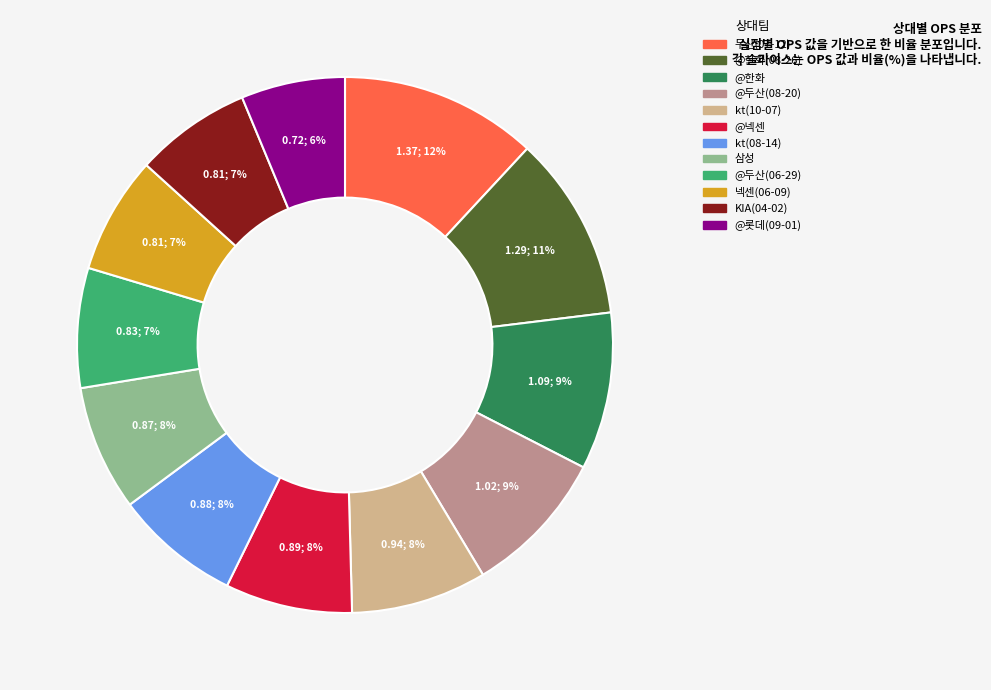

Is there a majority slice in this chart?

No